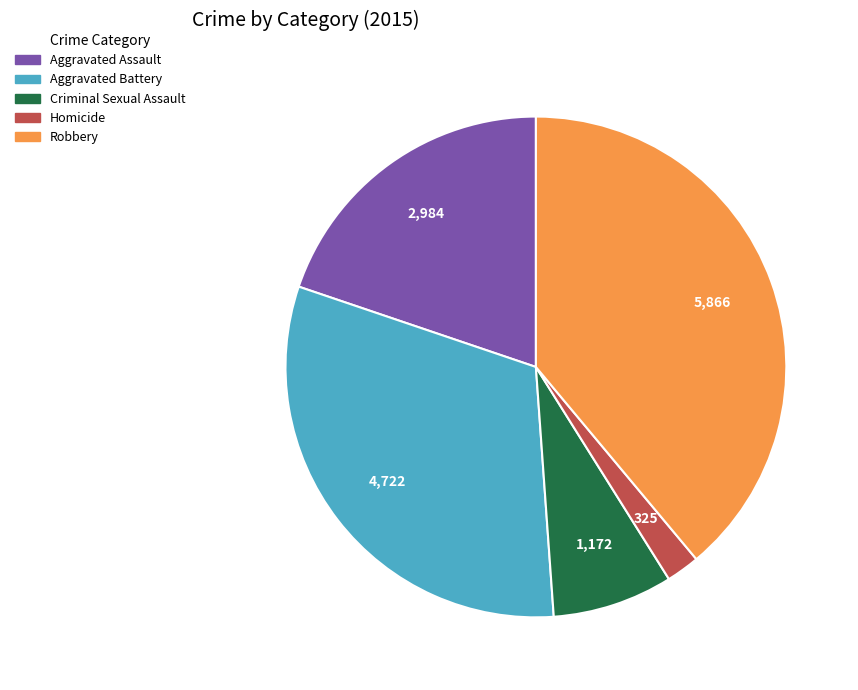

Is the sum of Aggravated Assault and Aggravated Battery greater than half?

Yes